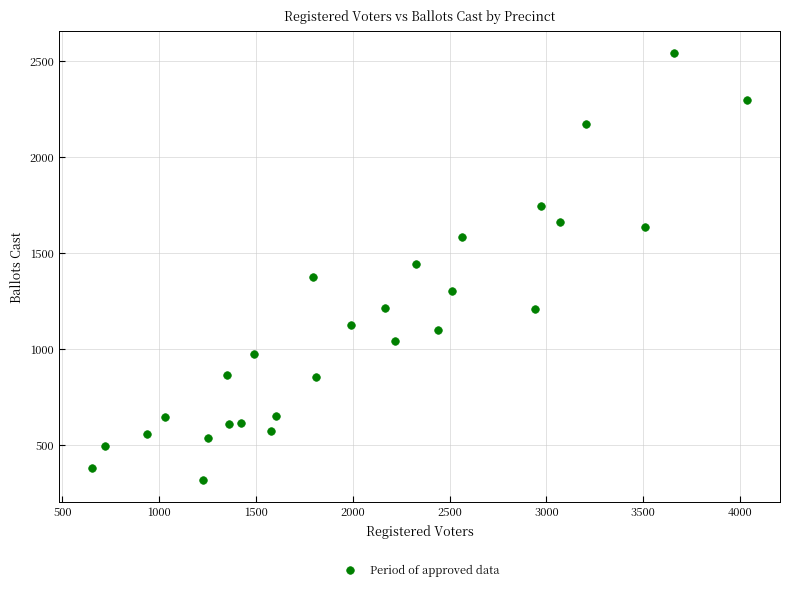

What is the range of Y values (max minus min)?

2226